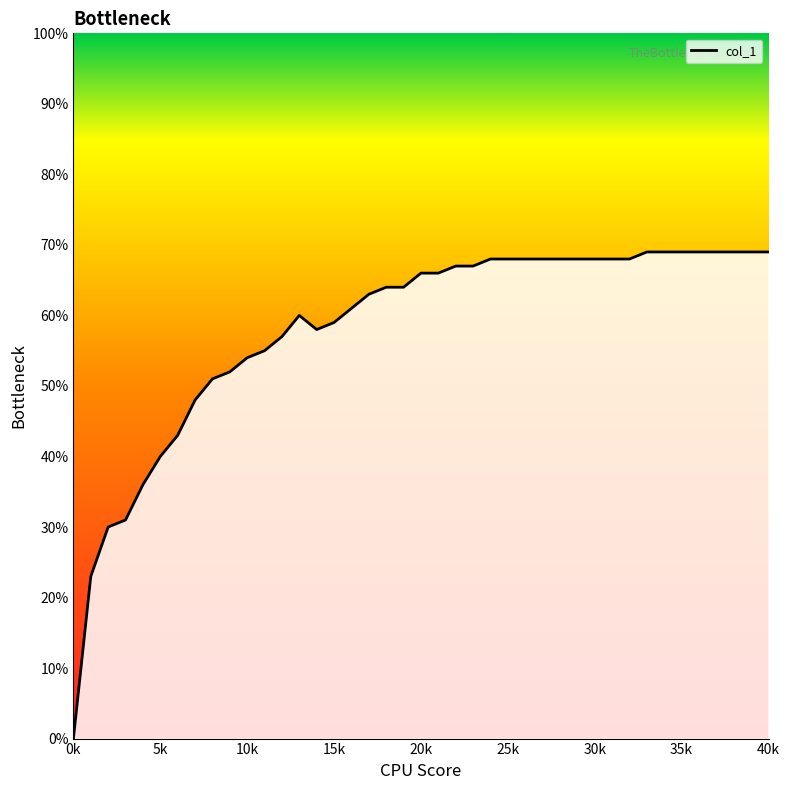

Does the chart have visible grid lines?

No